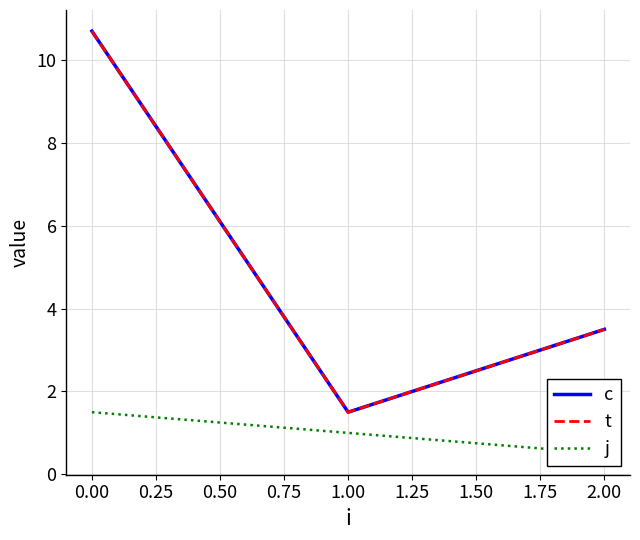

How many lines are shown in the chart?

3